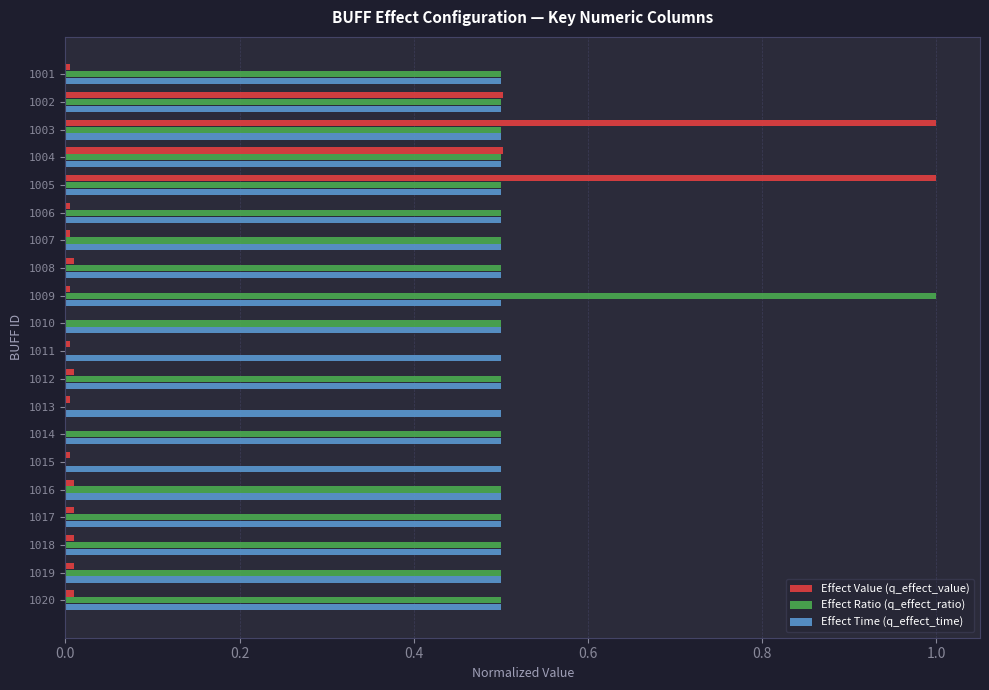

True or false: Effect Ratio (q_effect_ratio) has a value of 0.5 at 1009.

False